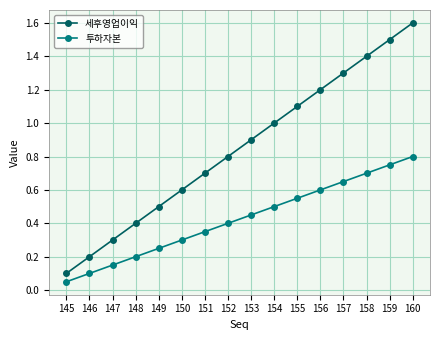

Rank the series by their average value, from lowest to highest.

투하자본, 세후영업이익